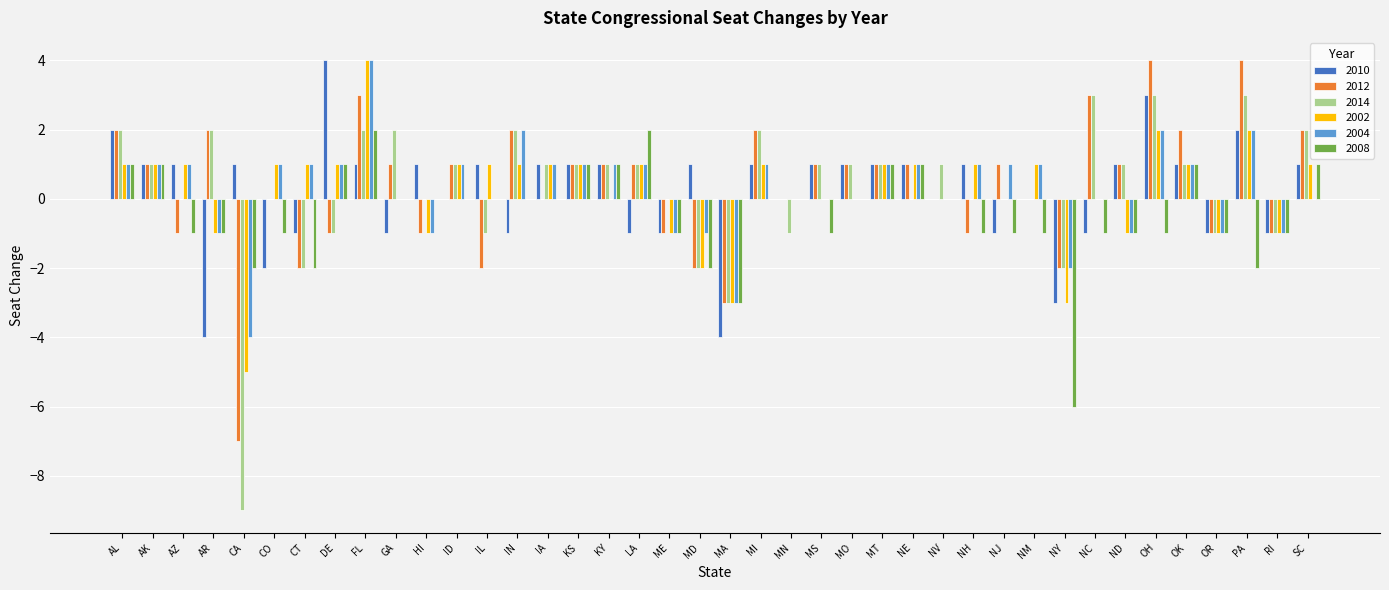

Reading right to left, extract all data points from this chart.

2010: SC=1	RI=-1	PA=2	OR=-1	OK=1	OH=3	ND=1	NC=-1	NY=-3	NM=0	NJ=-1	NH=1	NV=0	NE=1	MT=1	MO=1	MS=1	MN=0	MI=1	MA=-4	MD=1	ME=-1	LA=-1	KY=1	KS=1	IA=1	IN=-1	IL=1	ID=0	HI=1	GA=-1	FL=1	DE=4	CT=-1	CO=-2	CA=1	AR=-4	AZ=1	AK=1	AL=2
2012: SC=2	RI=-1	PA=4	OR=-1	OK=2	OH=4	ND=1	NC=3	NY=-2	NM=0	NJ=1	NH=-1	NV=0	NE=1	MT=1	MO=1	MS=1	MN=0	MI=2	MA=-3	MD=-2	ME=-1	LA=1	KY=1	KS=1	IA=0	IN=2	IL=-2	ID=1	HI=-1	GA=1	FL=3	DE=-1	CT=-2	CO=0	CA=-7	AR=2	AZ=-1	AK=1	AL=2
2014: SC=2	RI=-1	PA=3	OR=-1	OK=1	OH=3	ND=1	NC=3	NY=-2	NM=0	NJ=0	NH=0	NV=1	NE=0	MT=1	MO=1	MS=1	MN=-1	MI=2	MA=-3	MD=-2	ME=0	LA=1	KY=1	KS=1	IA=1	IN=2	IL=-1	ID=1	HI=0	GA=2	FL=2	DE=-1	CT=-2	CO=0	CA=-9	AR=2	AZ=0	AK=1	AL=2
2002: SC=1	RI=-1	PA=2	OR=-1	OK=1	OH=2	ND=-1	NC=0	NY=-3	NM=1	NJ=0	NH=1	NV=0	NE=1	MT=1	MO=0	MS=0	MN=0	MI=1	MA=-3	MD=-2	ME=-1	LA=1	KY=0	KS=1	IA=1	IN=1	IL=1	ID=1	HI=-1	GA=0	FL=4	DE=1	CT=1	CO=1	CA=-5	AR=-1	AZ=1	AK=1	AL=1
2004: SC=0	RI=-1	PA=2	OR=-1	OK=1	OH=2	ND=-1	NC=0	NY=-2	NM=1	NJ=1	NH=1	NV=0	NE=1	MT=1	MO=0	MS=0	MN=0	MI=1	MA=-3	MD=-1	ME=-1	LA=1	KY=1	KS=1	IA=1	IN=2	IL=0	ID=1	HI=-1	GA=0	FL=4	DE=1	CT=1	CO=1	CA=-4	AR=-1	AZ=1	AK=1	AL=1
2008: SC=1	RI=-1	PA=-2	OR=-1	OK=1	OH=-1	ND=-1	NC=-1	NY=-6	NM=-1	NJ=-1	NH=-1	NV=0	NE=1	MT=1	MO=0	MS=-1	MN=0	MI=0	MA=-3	MD=-2	ME=-1	LA=2	KY=1	KS=1	IA=0	IN=0	IL=0	ID=0	HI=0	GA=0	FL=2	DE=1	CT=-2	CO=-1	CA=-2	AR=-1	AZ=-1	AK=1	AL=1